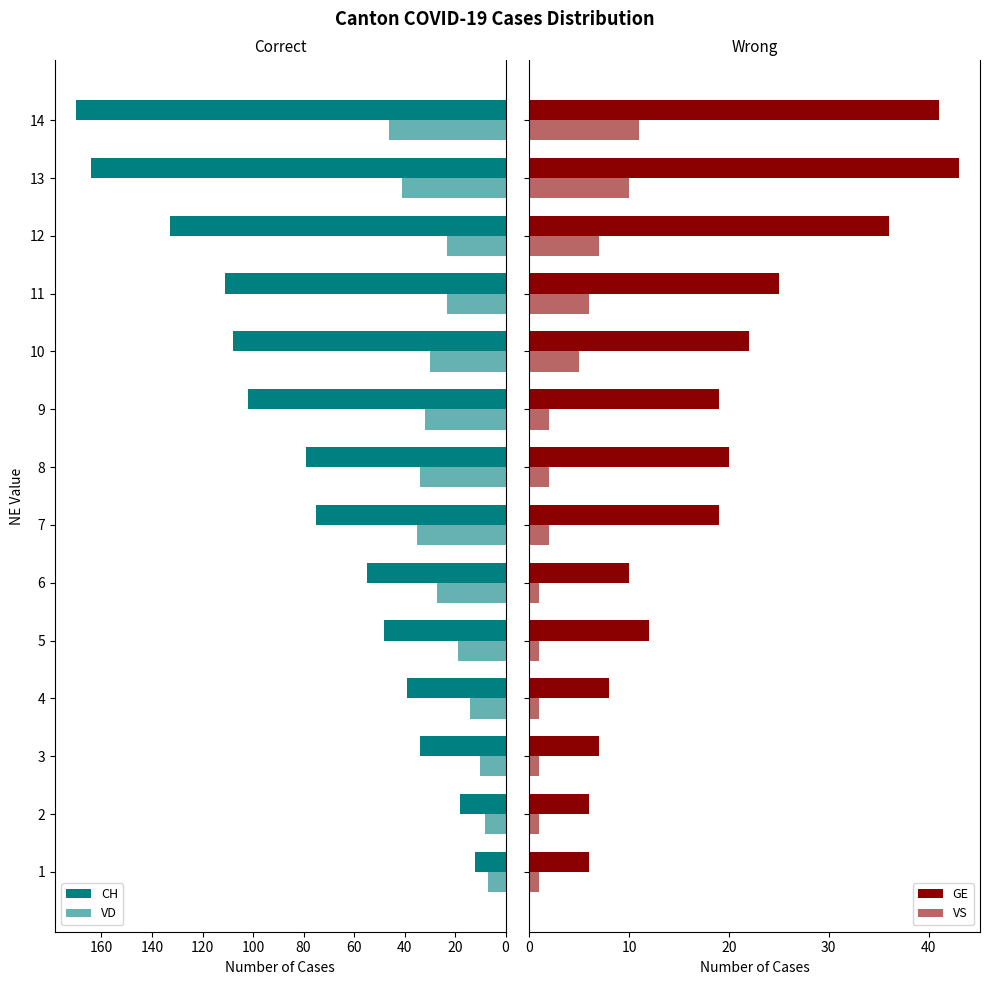

What is the lowest value of the CH series?

12